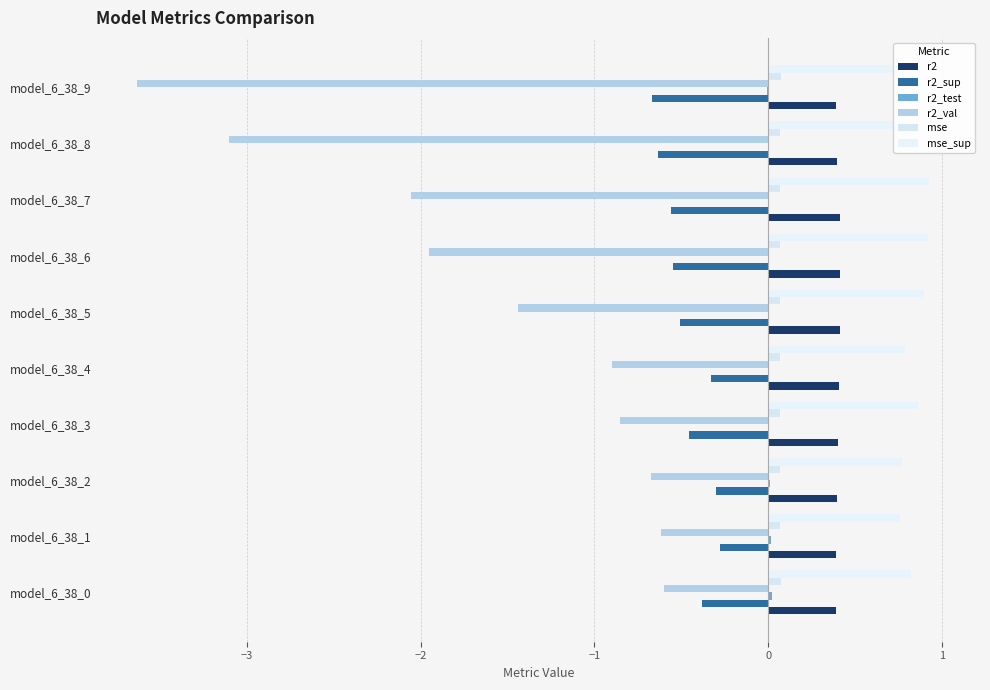

How many groups of bars are there?

10